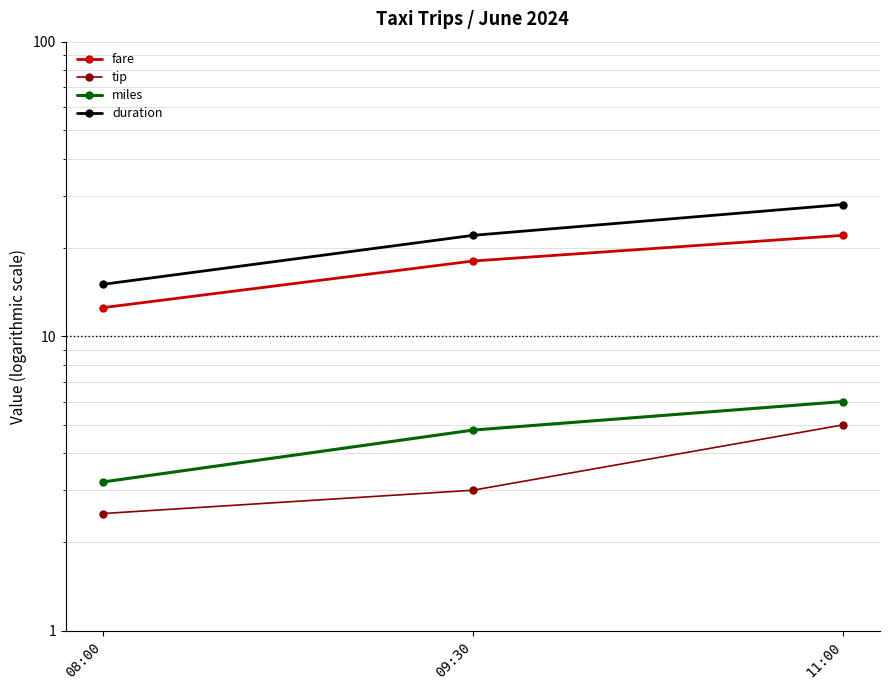

What is the smallest value displayed?

2.5